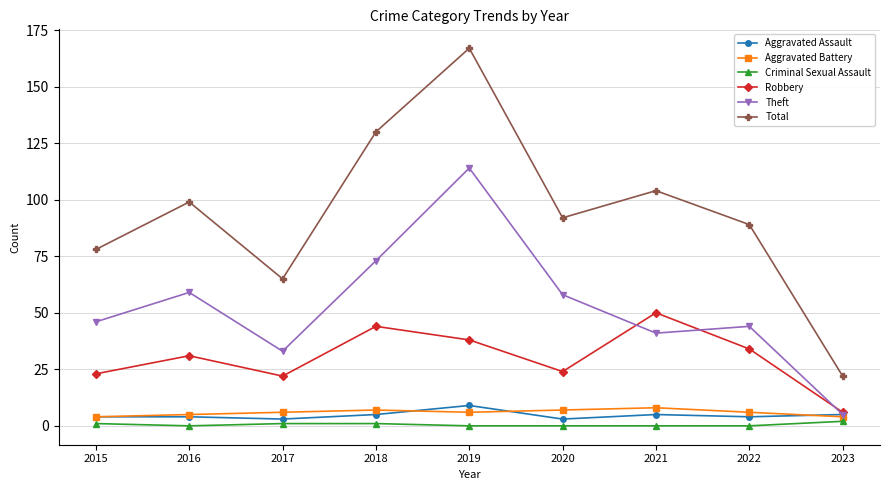

What is the maximum value for Robbery?

50